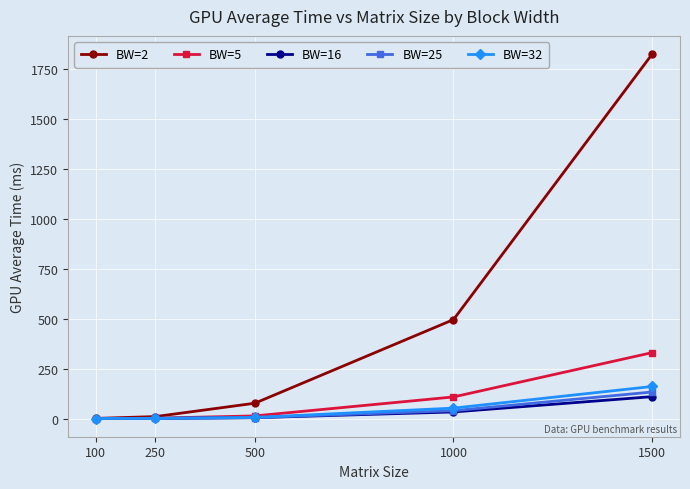

Which series has the widest spread of values?

BW=2